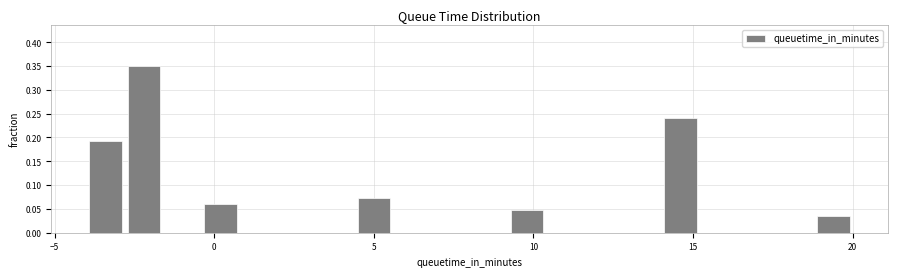

Read against the x-axis, roughly where is the centre of the tallest bar?

-2.0